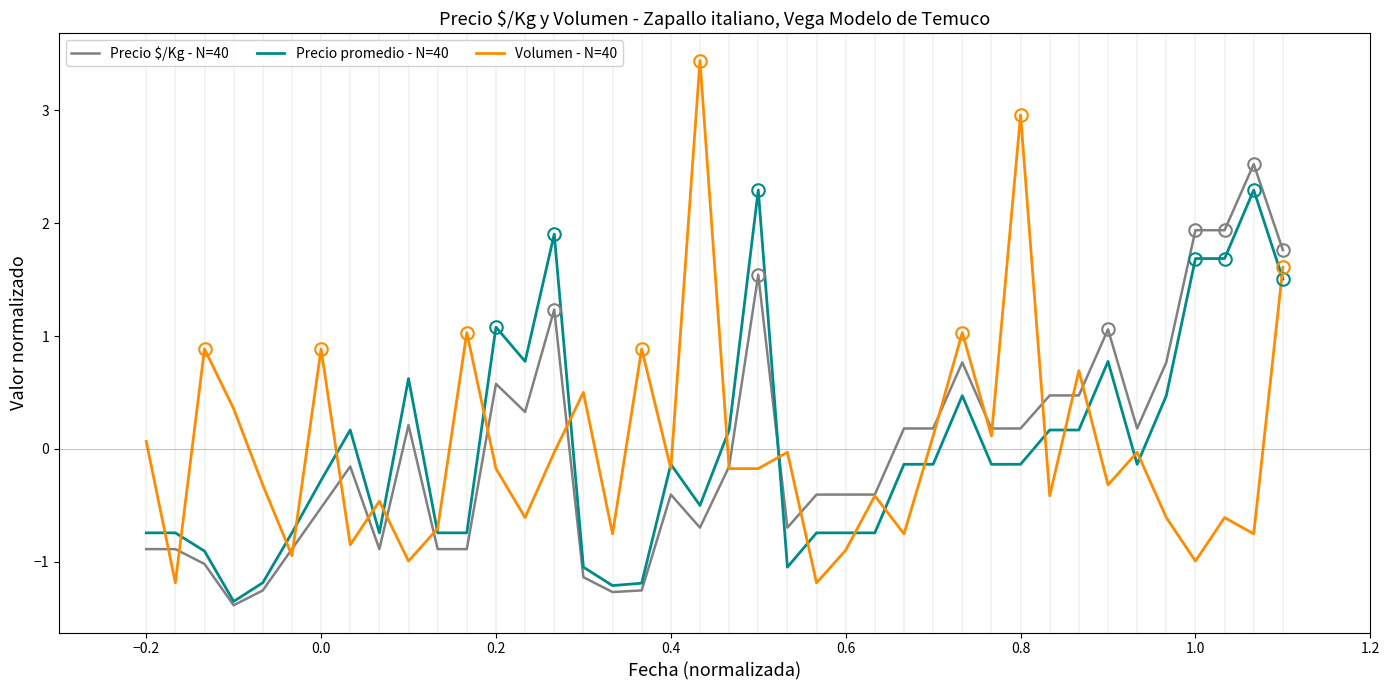

Which series has the widest spread of values?

Volumen - N=40